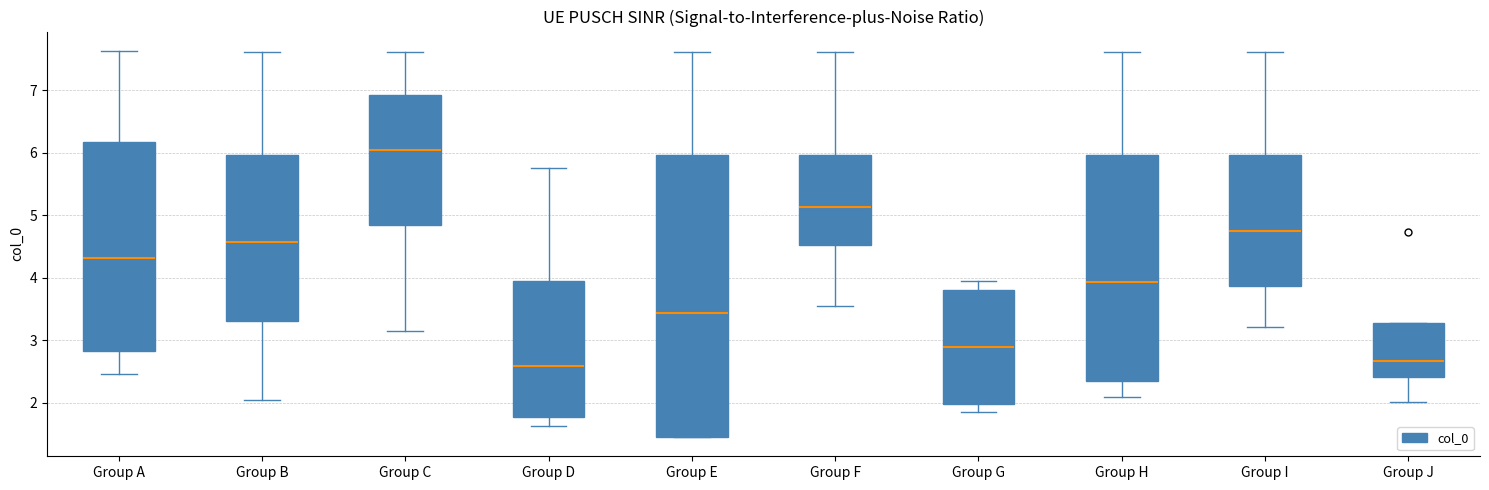

Reading left to right, transcribe this box plot: for each box, give where its median line is, the range the box spans, and where its two whiskers end, as read against the y-axis. The values are not printed on the chart, so give them approximately, as read against the axis.

Group A: median 4.3, box 2.8 to 6.2, whiskers 2.5 to 7.6
Group B: median 4.6, box 3.3 to 6.0, whiskers 2.0 to 7.6
Group C: median 6.0, box 4.8 to 6.9, whiskers 3.1 to 7.6
Group D: median 2.6, box 1.8 to 4.0, whiskers 1.6 to 5.8
Group E: median 3.4, box 1.5 to 6.0, whiskers 1.5 to 7.6
Group F: median 5.1, box 4.5 to 6.0, whiskers 3.6 to 7.6
Group G: median 2.9, box 2.0 to 3.8, whiskers 1.8 to 4.0
Group H: median 3.9, box 2.4 to 6.0, whiskers 2.1 to 7.6
Group I: median 4.7, box 3.9 to 6.0, whiskers 3.2 to 7.6
Group J: median 2.7, box 2.4 to 3.3, whiskers 2.0 to 3.3